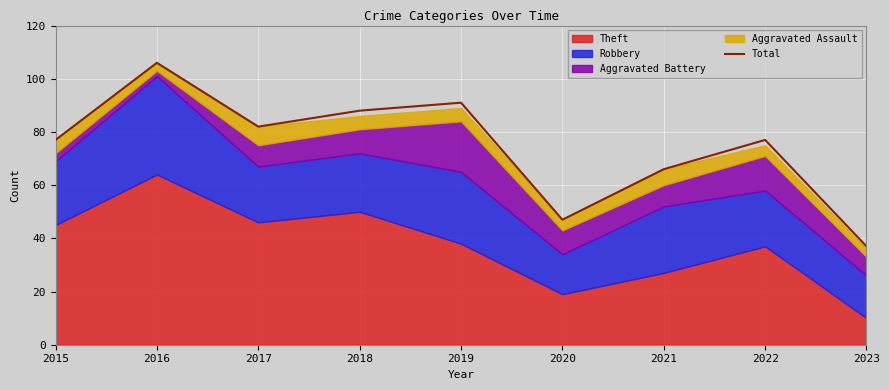

How many lines are shown in the chart?

1